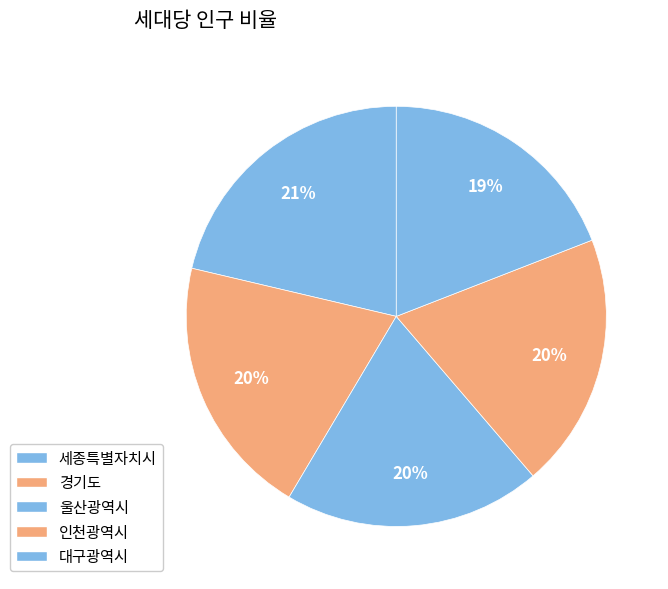

What is the change in value from 세종특별자치시 to 울산광역시?

-0.2